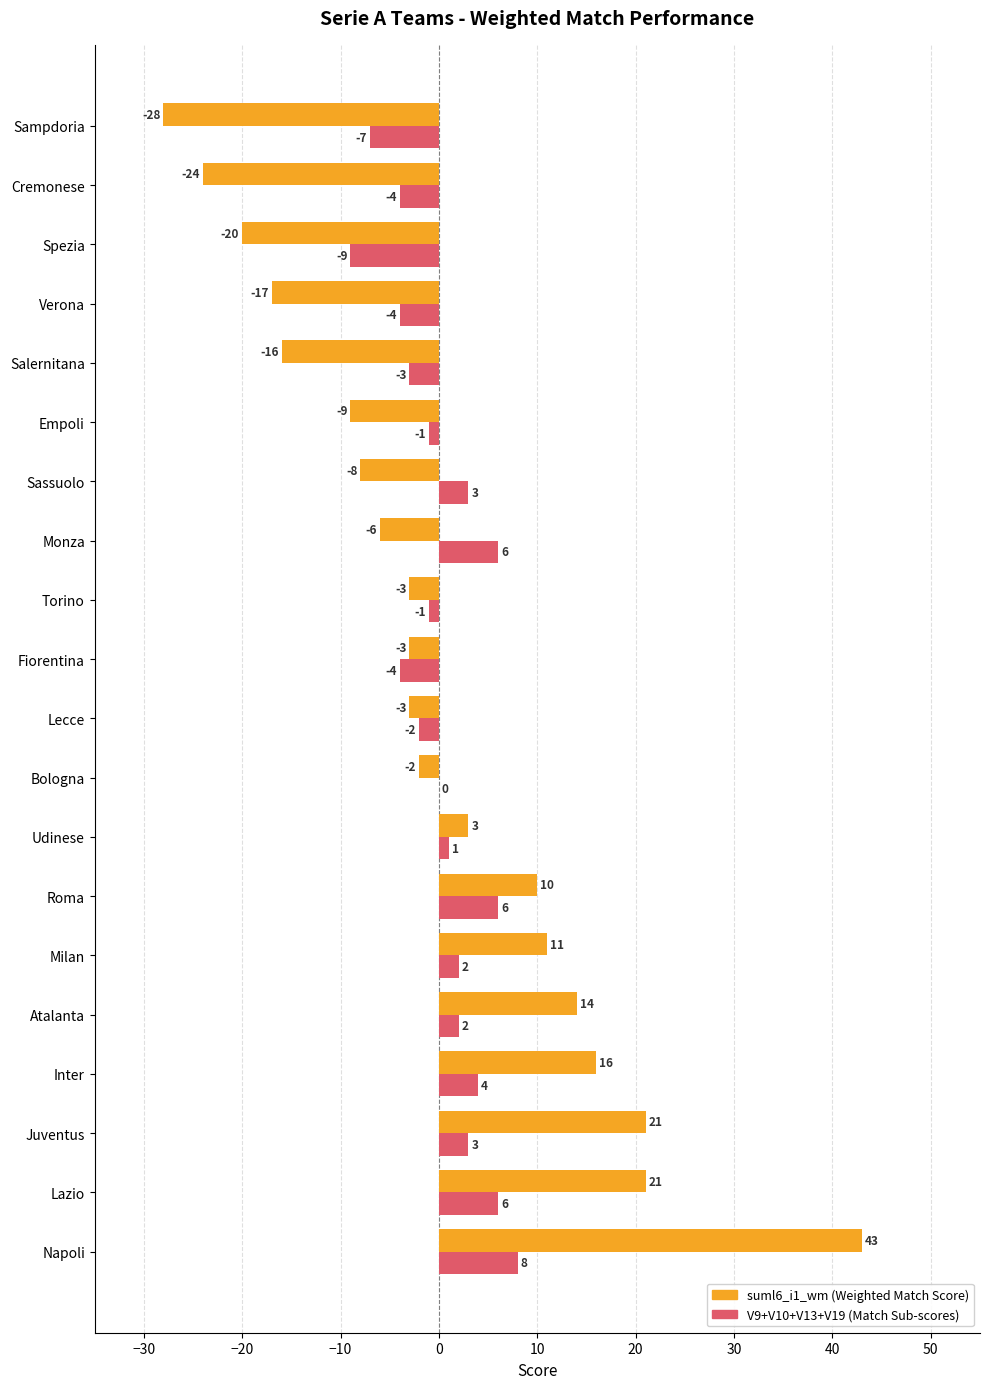

Which category has the highest value in the suml6_i1_wm (Weighted Match Score) series?

Napoli